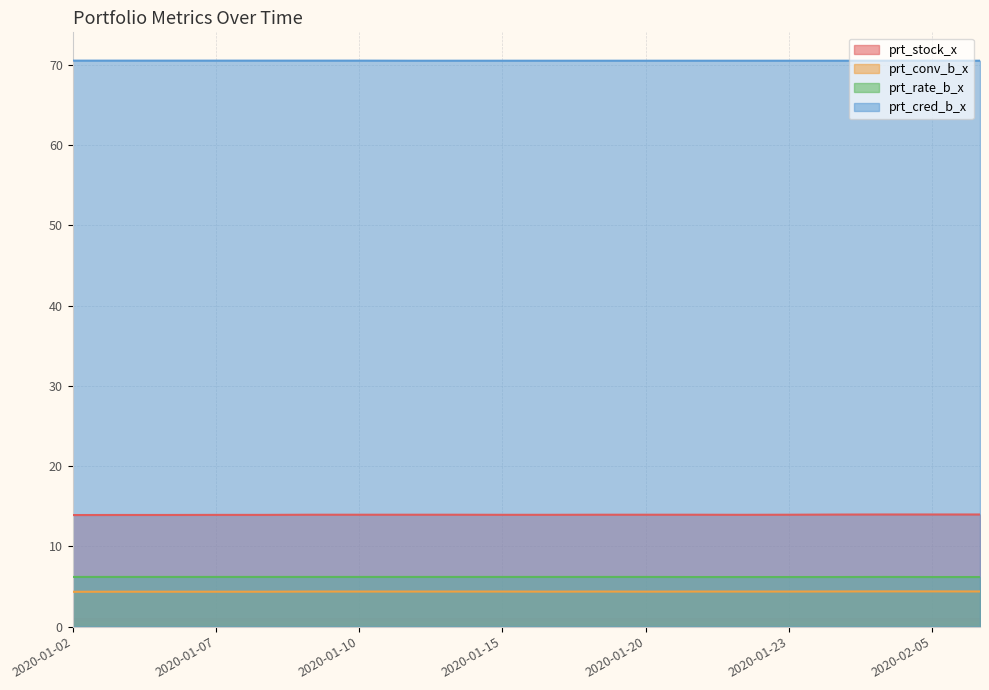

What is the label of the 19th point from the left?

2020-02-05